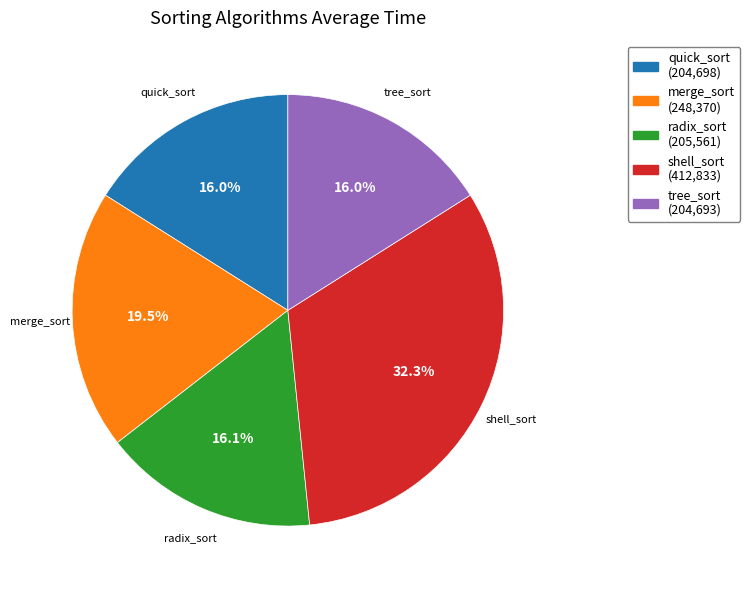

Between radix_sort and shell_sort, which is larger?

shell_sort